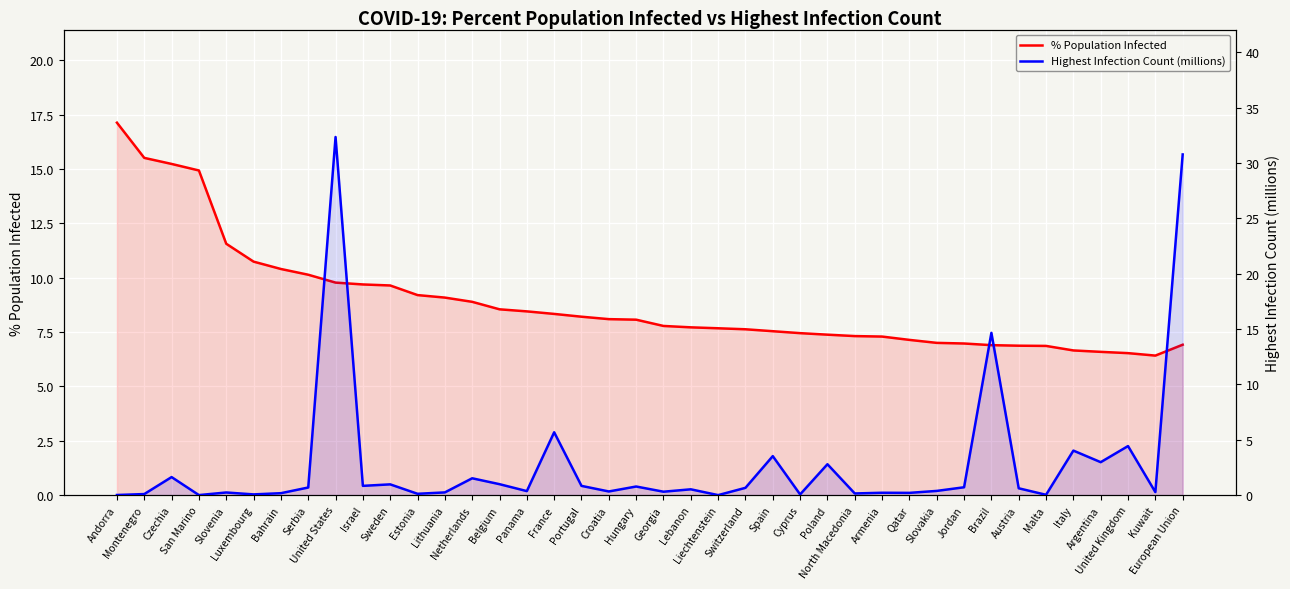

The value of Highest Infection Count (millions) at Serbia is 1.0. True or false?

False